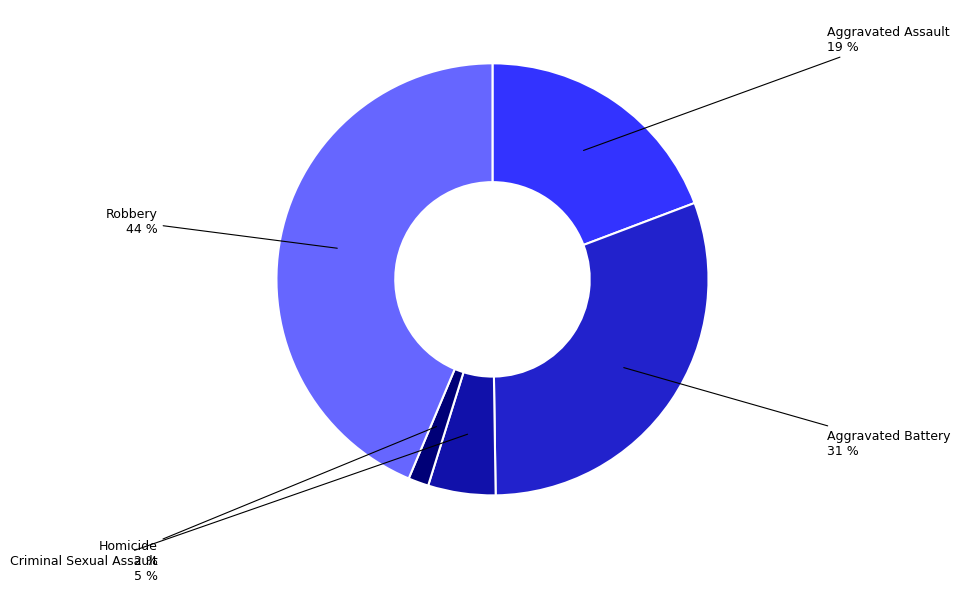

How many segments does this pie chart have?

5